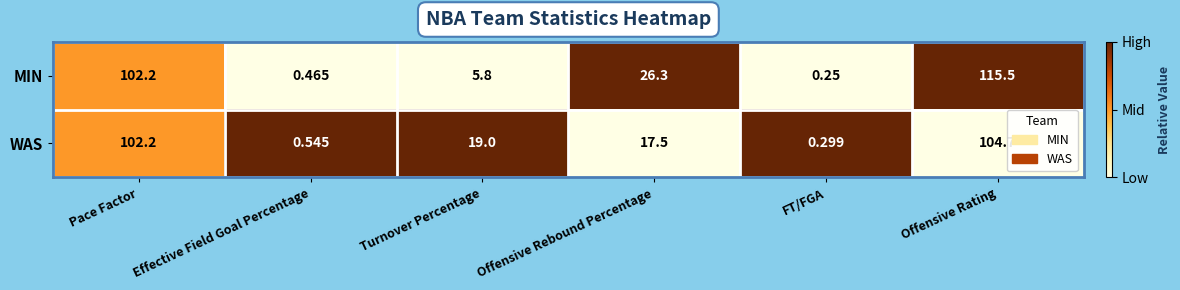

Which category has the highest value in the MIN series?

Offensive Rating